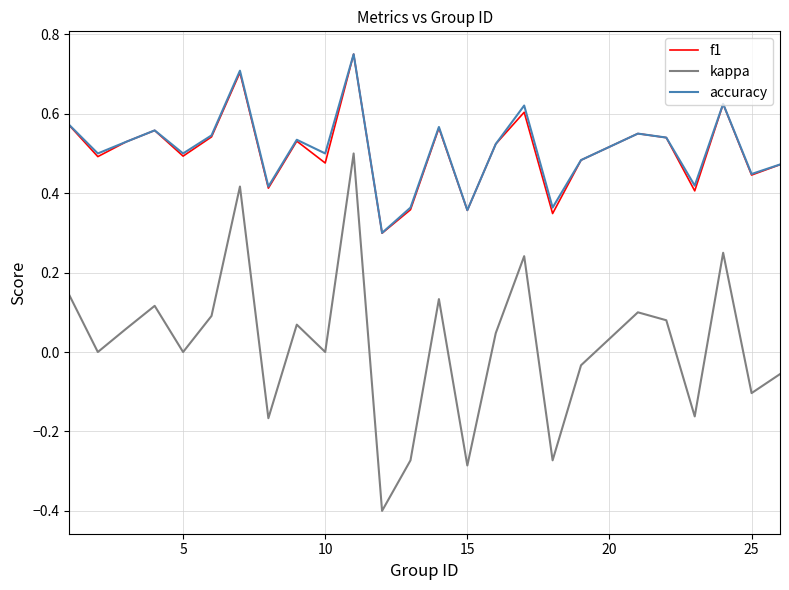

What is the smallest value displayed?

-0.4